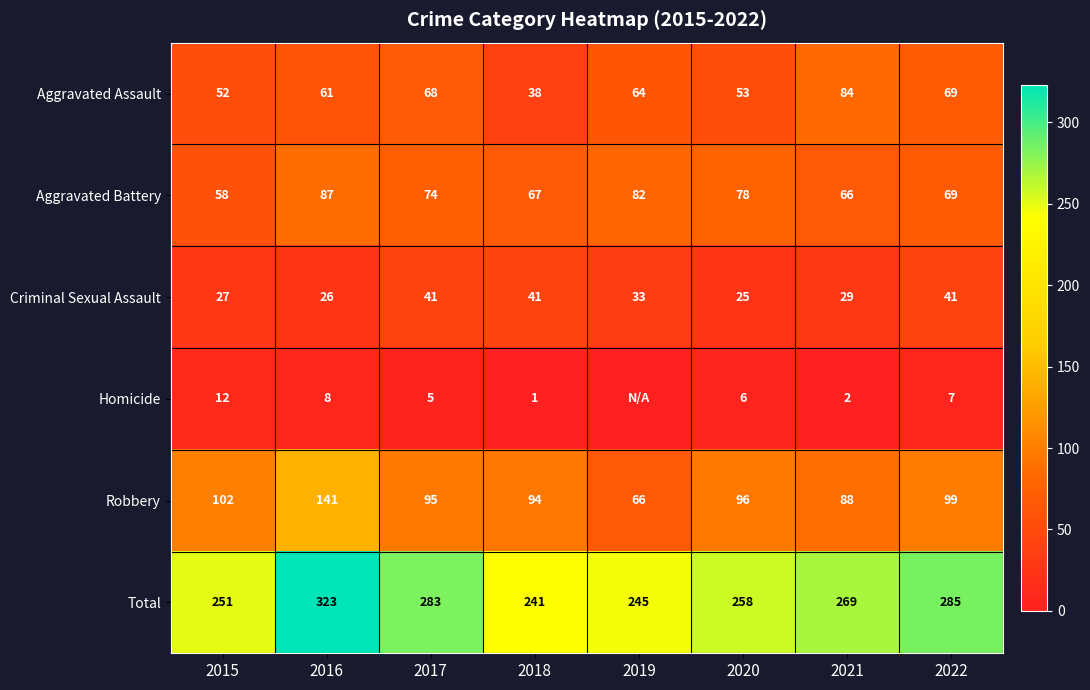

What is the sum of all Aggravated Assault values?

489